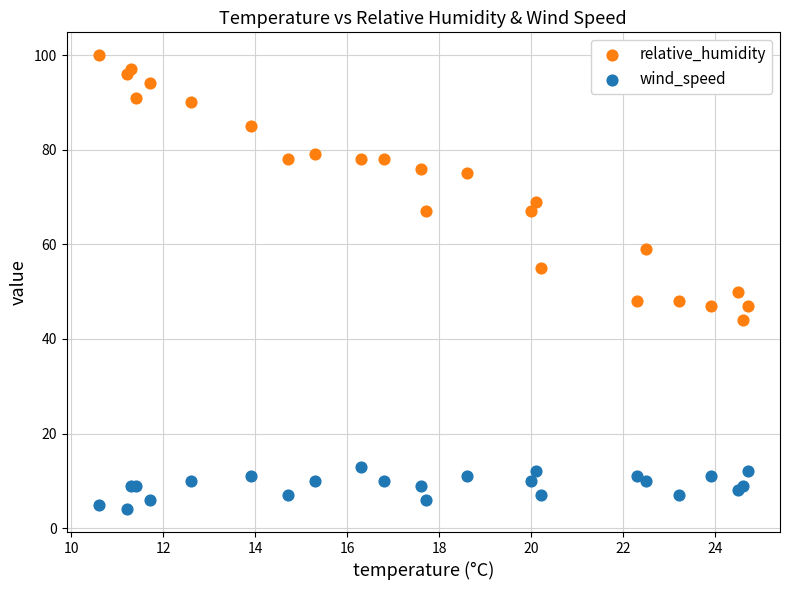

Which series reaches the minimum Y coordinate?

wind_speed